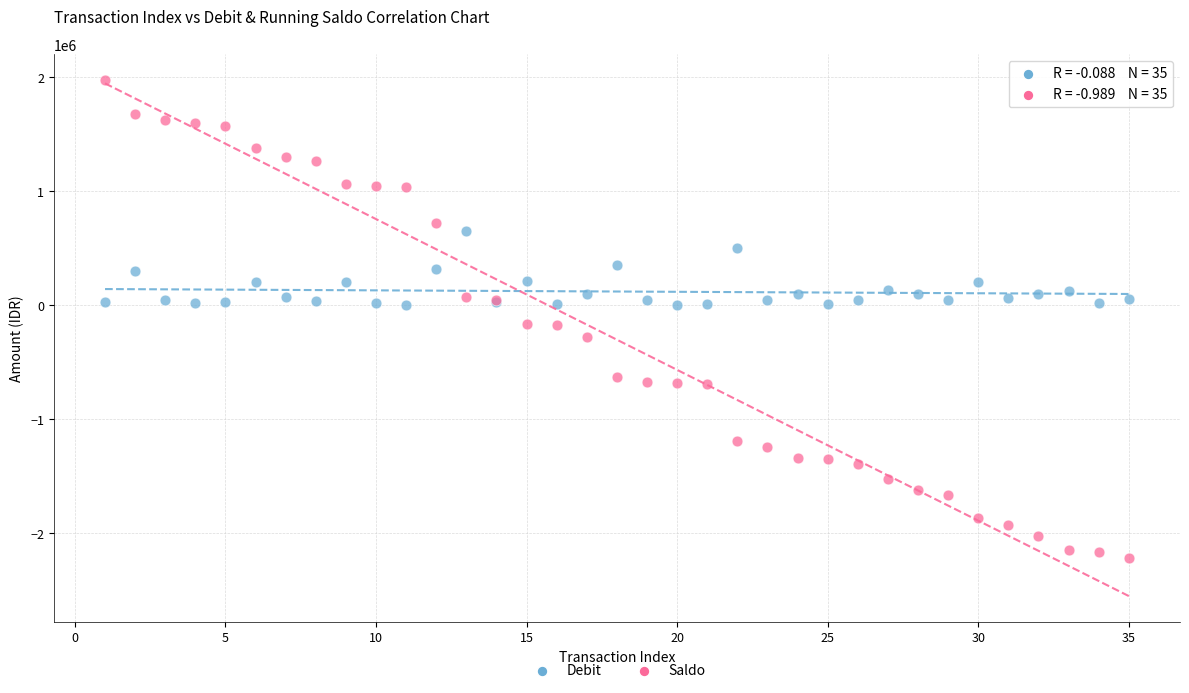

Which series contains the highest Y value?

Saldo